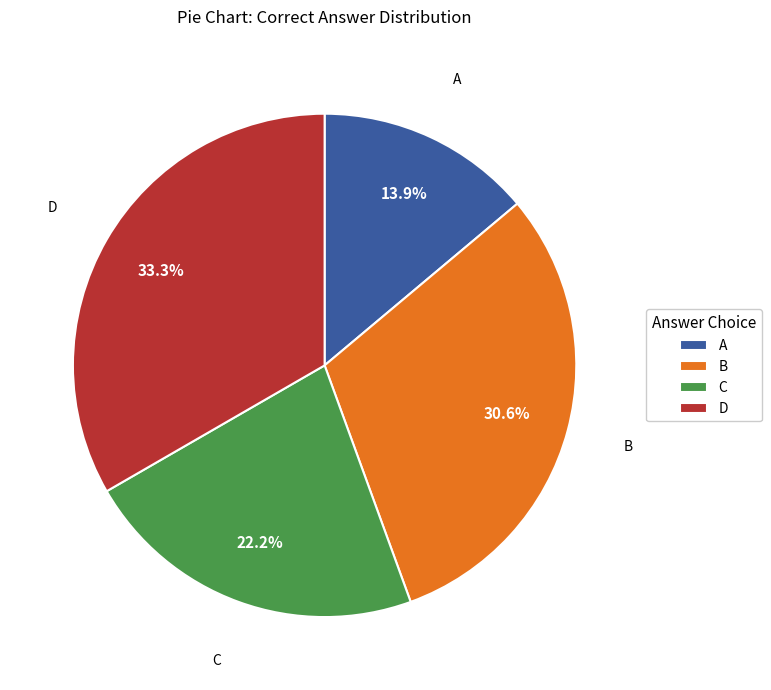

Is there a majority slice in this chart?

No